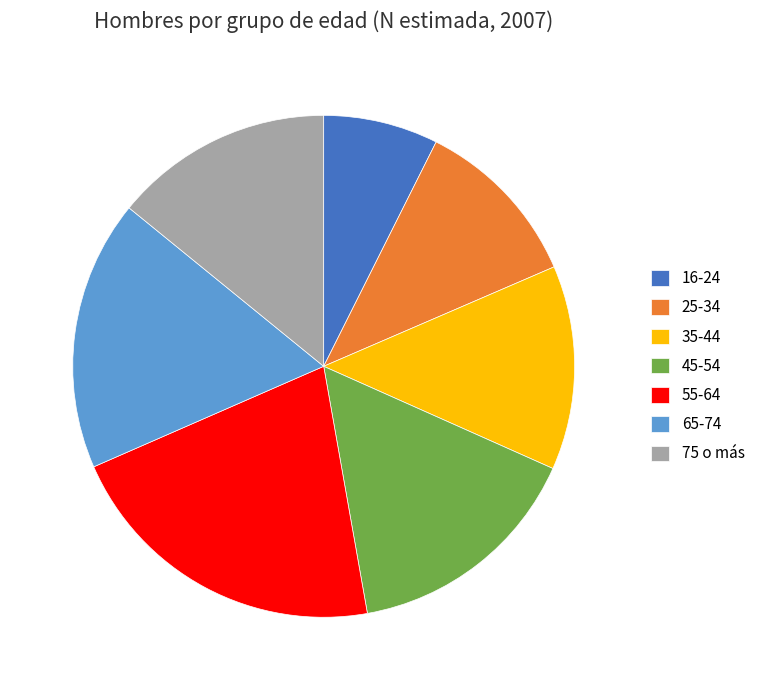

Which slice is the largest?

55-64